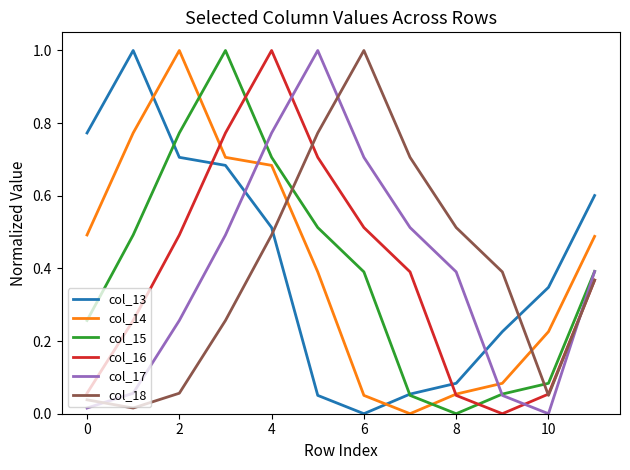

What is the difference between the maximum and second lowest values in the col_13 series?

0.9